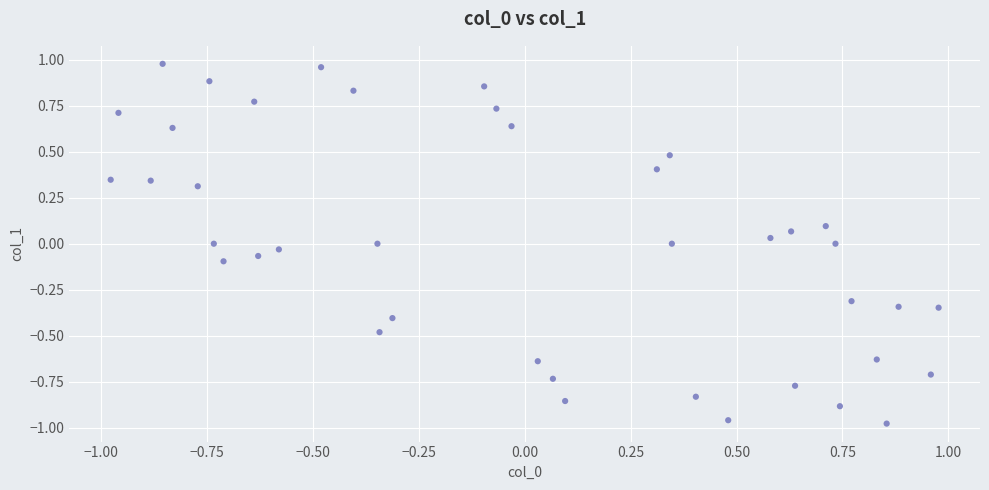

What is the range of X values (max minus min)?

2.0